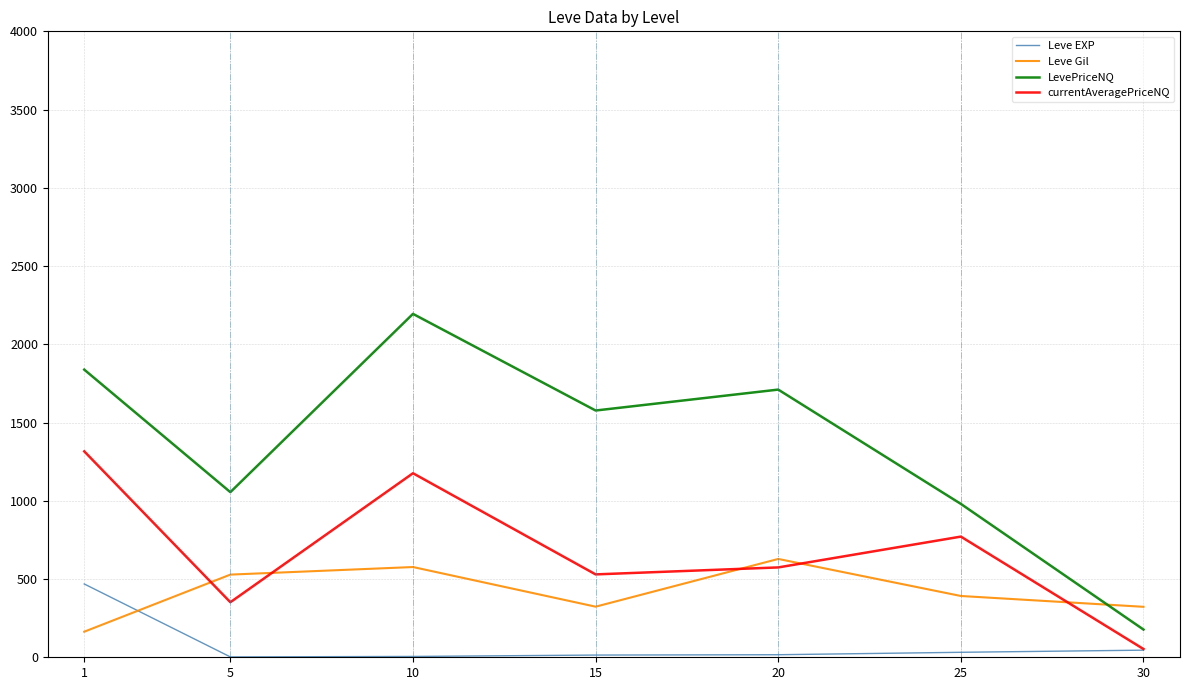

List the series in order of their overall mean, highest first.

LevePriceNQ, currentAveragePriceNQ, Leve Gil, Leve EXP